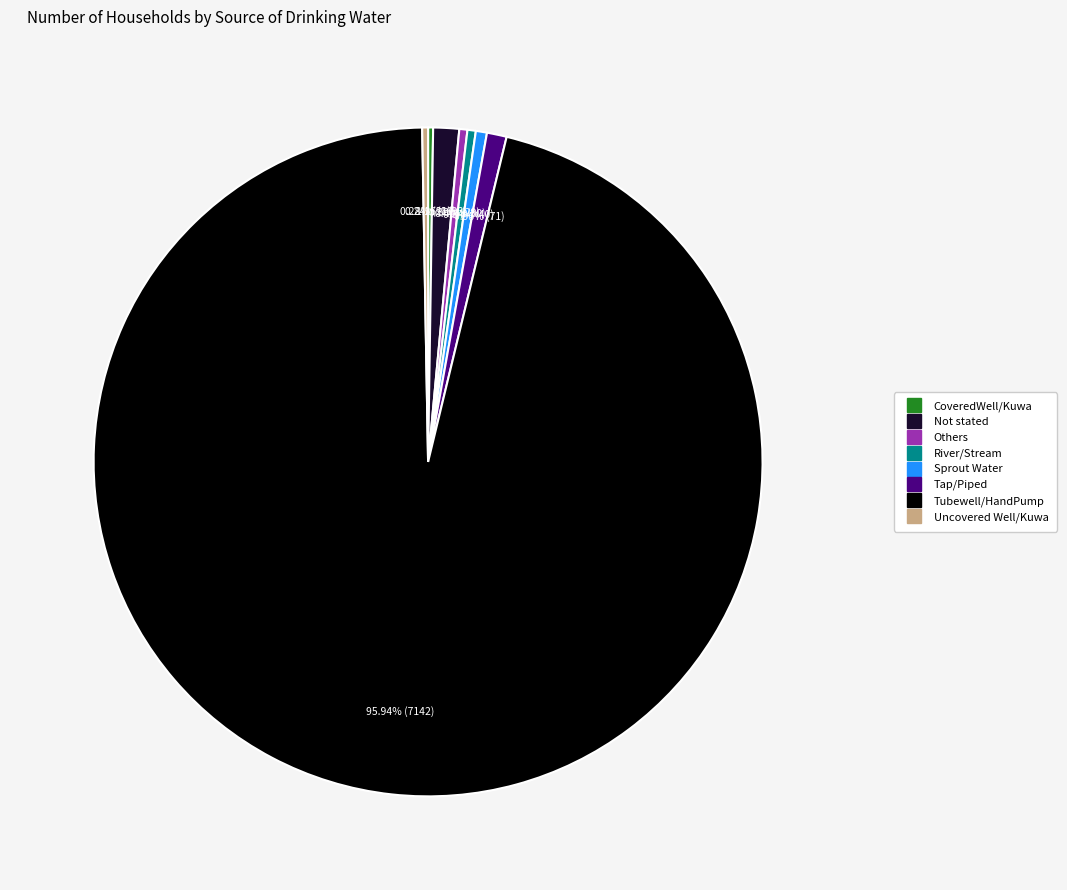

Does Sprout Water account for over 50% of the chart?

No